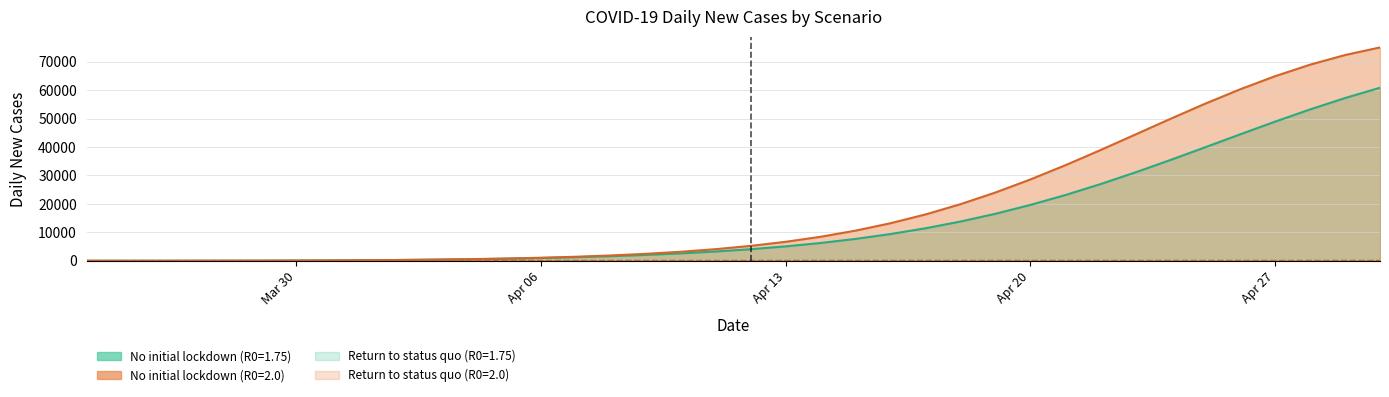

The Return to status quo (R0=2.0) series shows 0.5 at Apr 13. True or false?

False